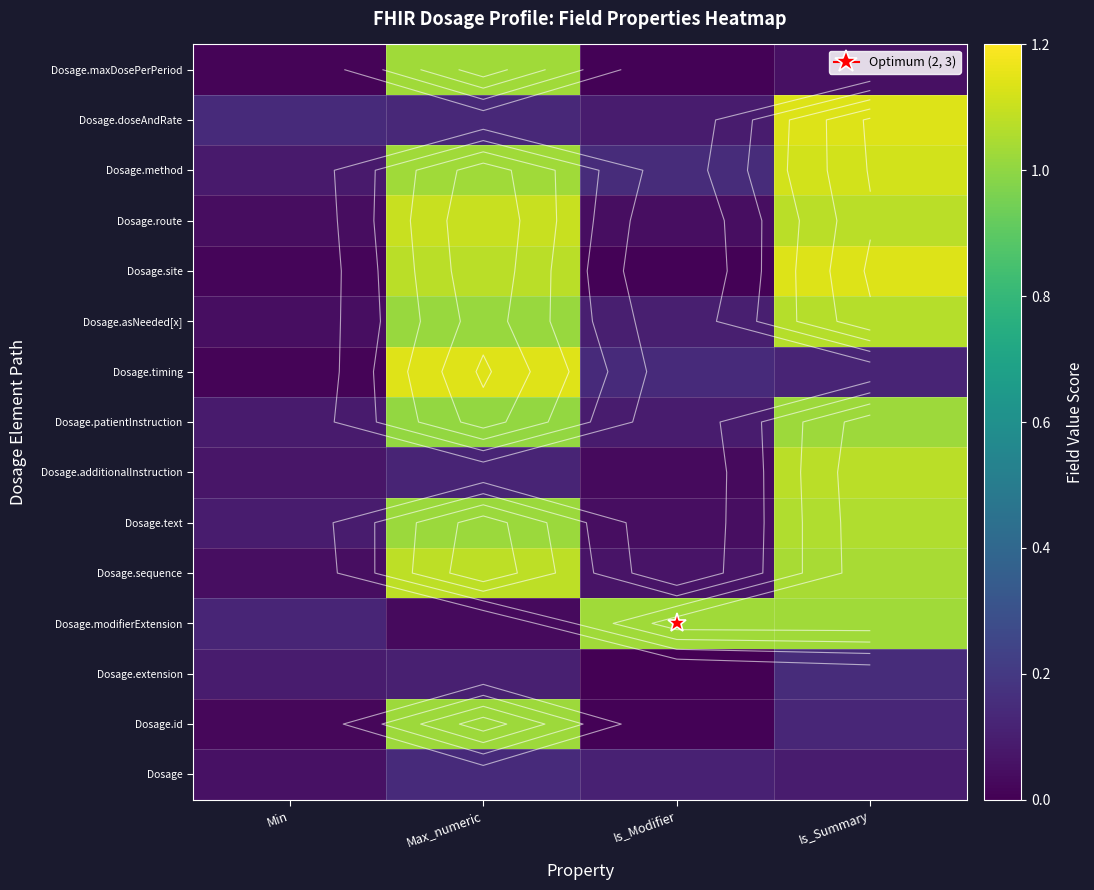

Between Max_numeric and Is_Modifier, which is larger?

Max_numeric